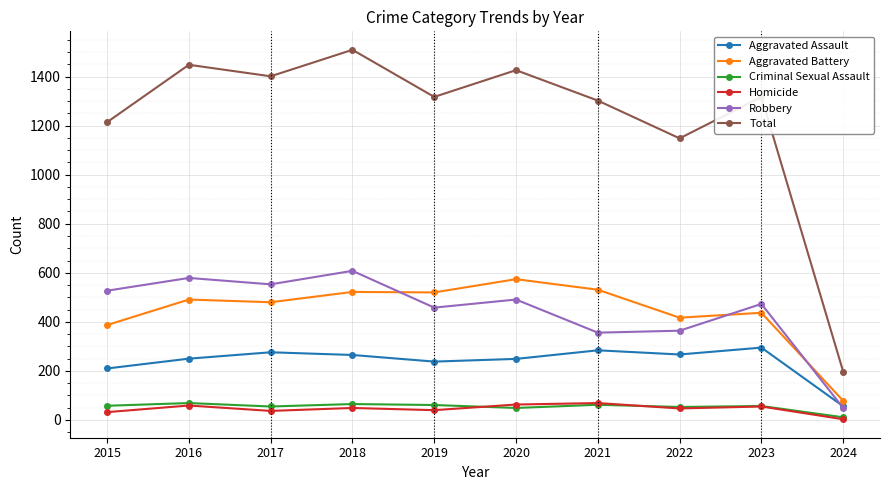

What is the minimum value for Criminal Sexual Assault?

11